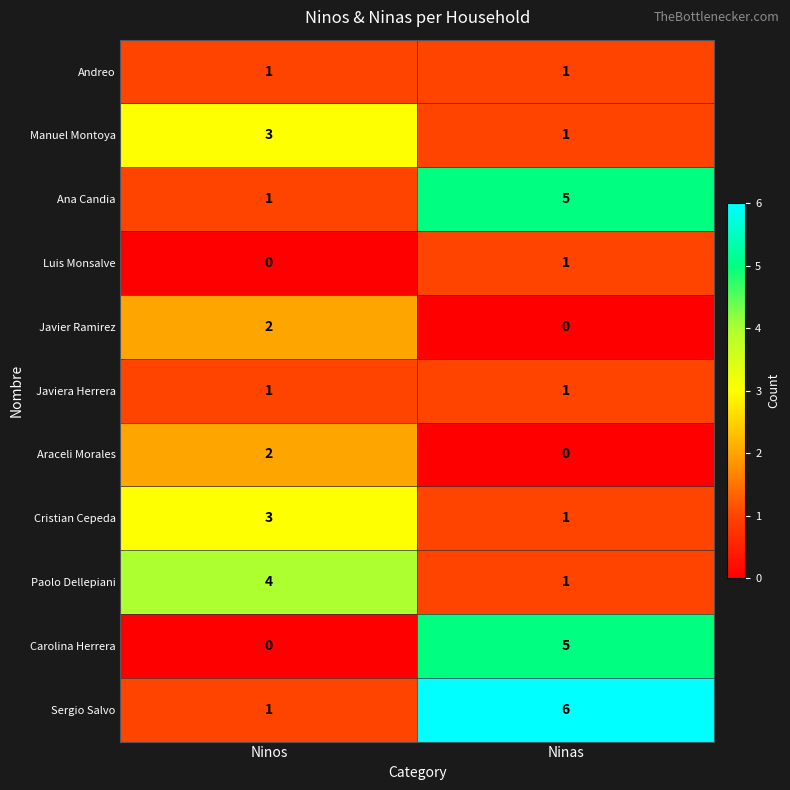

Which series has the largest total across all categories?

Sergio Salvo